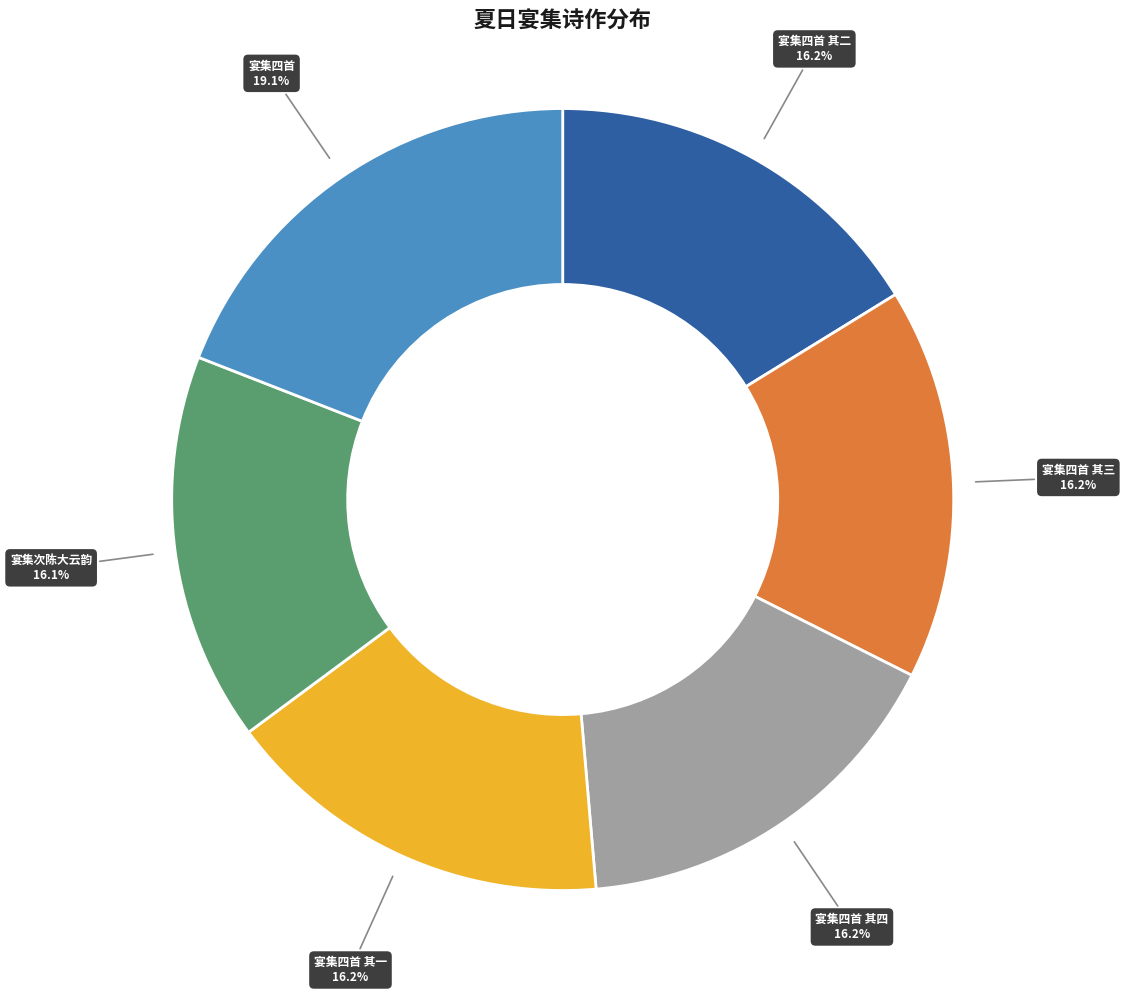

Does any single category account for the majority?

No